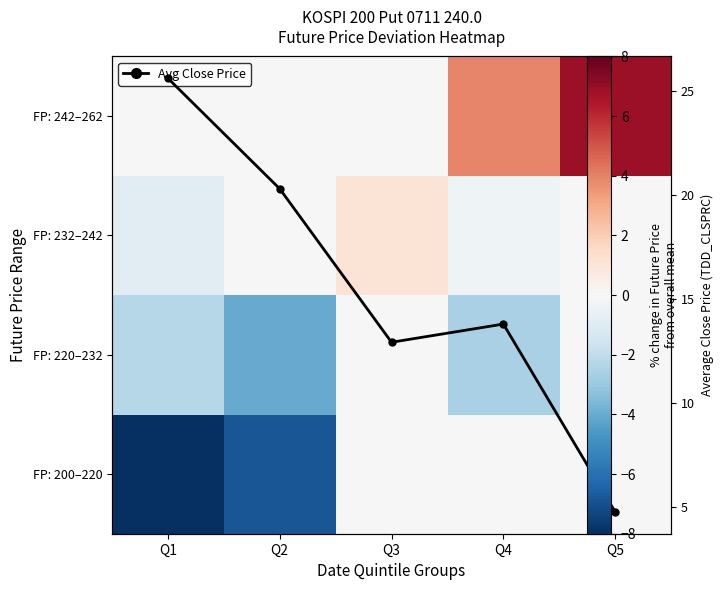

Rank the series by their maximum value, from lowest to highest.

FP: 200–220, FP: 220–232, FP: 232–242, FP: 242–262, Avg Close Price